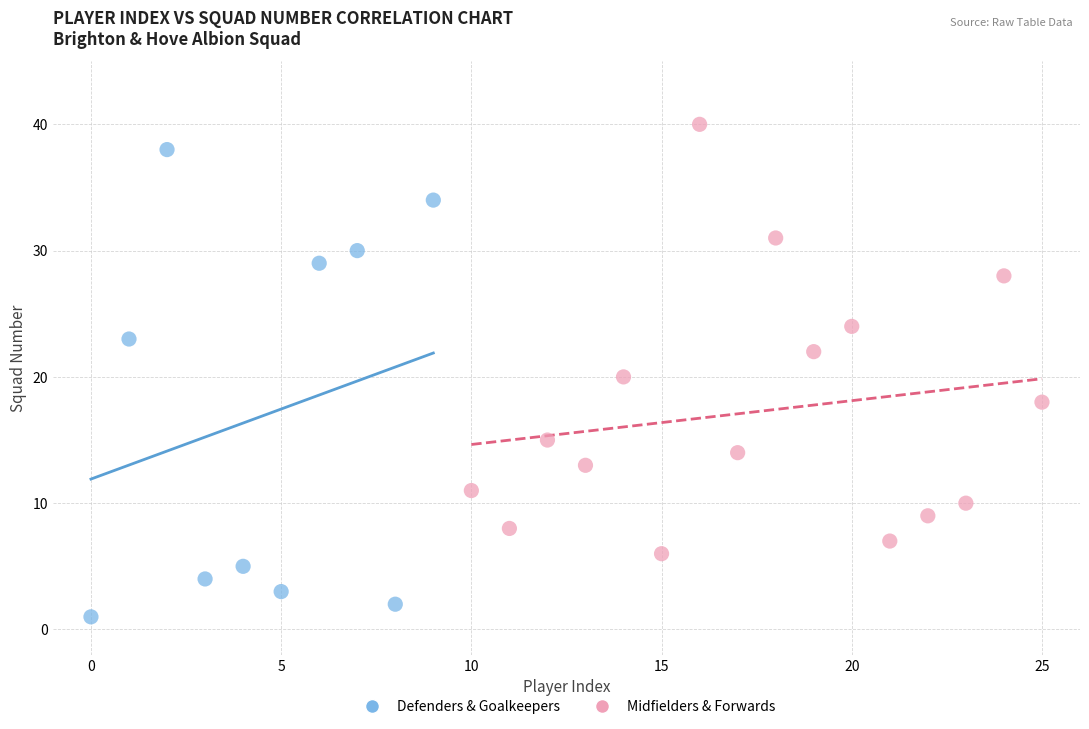

Which series reaches the maximum Y coordinate?

Midfielders & Forwards